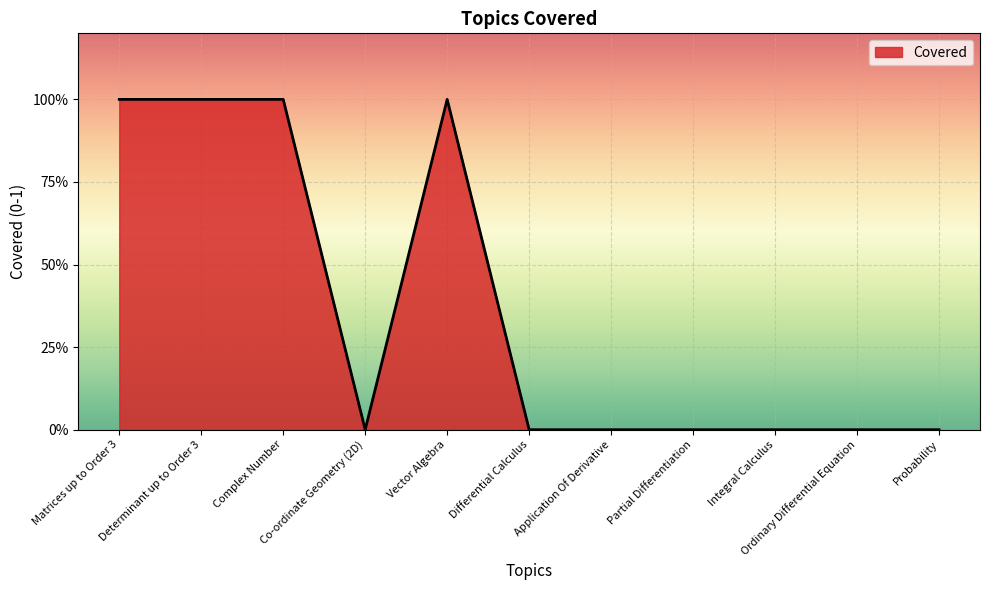

Reading left to right, extract all data points from this chart.

Matrices up to Order 3=1	Determinant up to Order 3=1	Complex Number=1	Co-ordinate Geometry (2D)=0	Vector Algebra=1	Differential Calculus=0	Application Of Derivative=0	Partial Differentiation=0	Integral Calculus=0	Ordinary Differential Equation=0	Probability=0